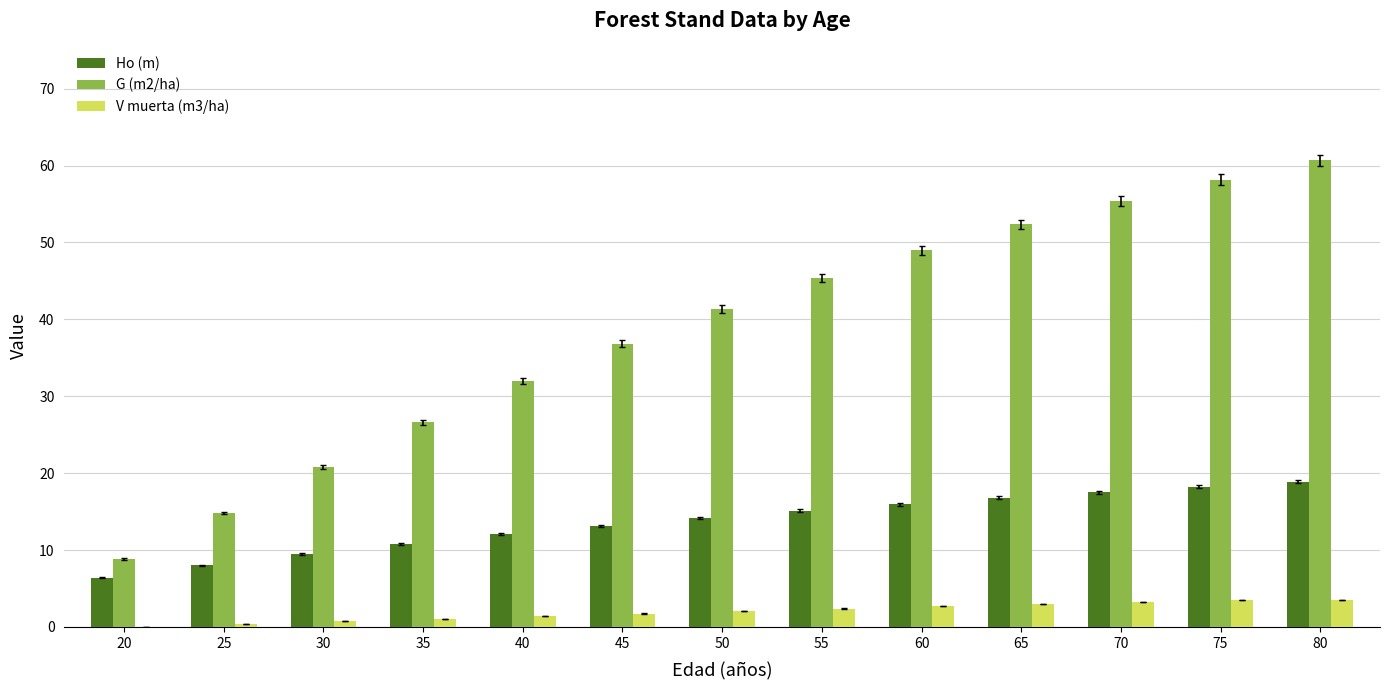

What is the sum of all V muerta (m3/ha) values?

25.8